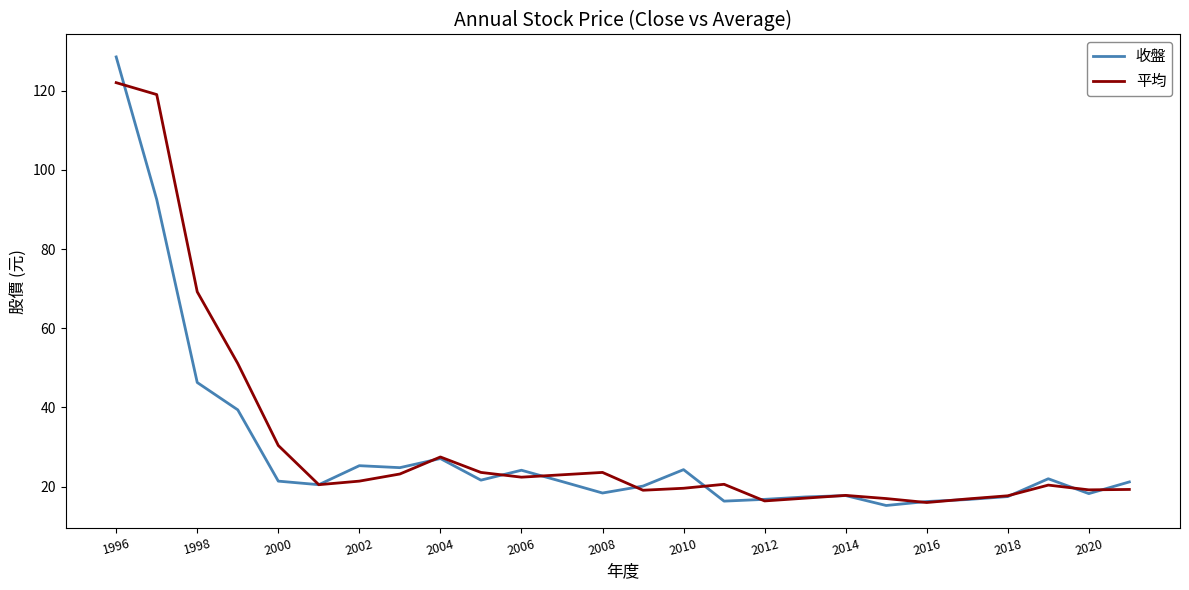

Which series has the largest range (max minus min)?

收盤